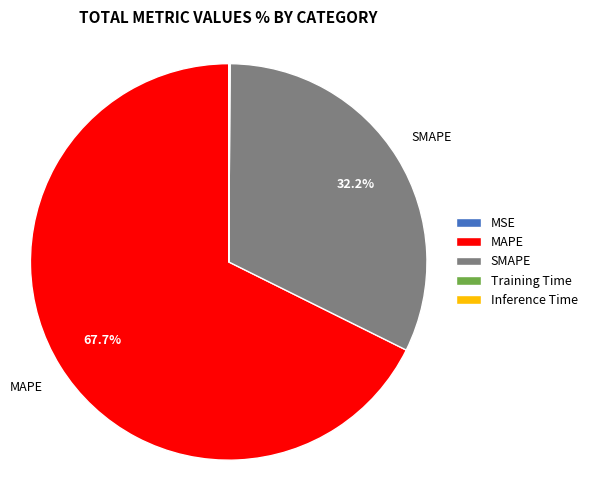

What is the largest slice in the pie chart?

MAPE